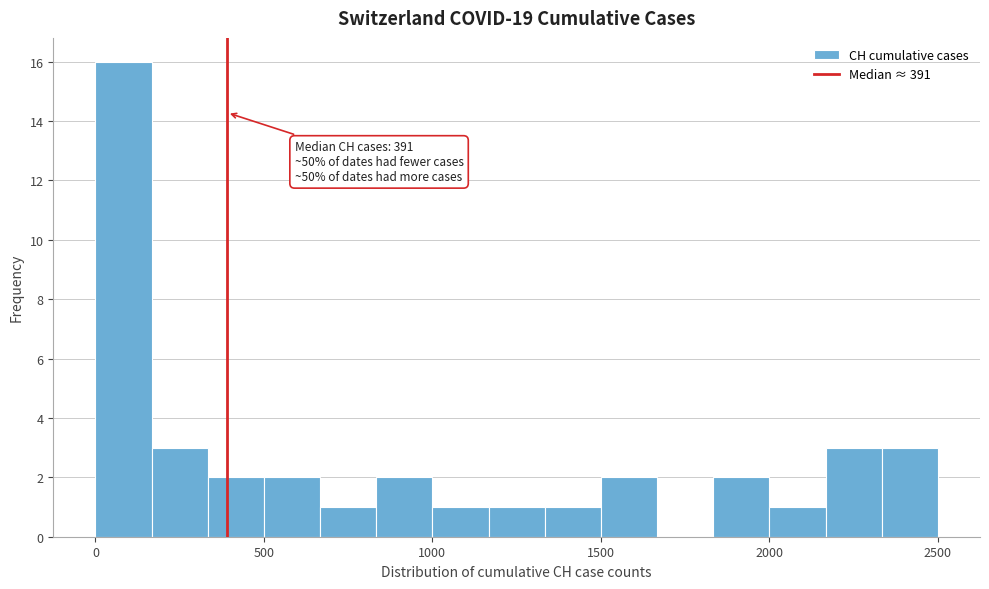

Read against the x-axis, roughly where is the centre of the tallest bar?

100